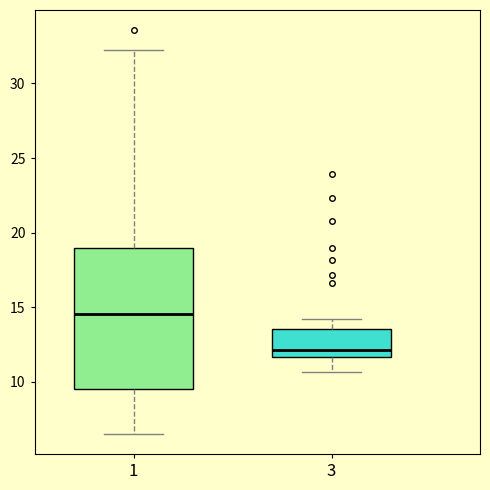

Which box's median line is the lowest?

3